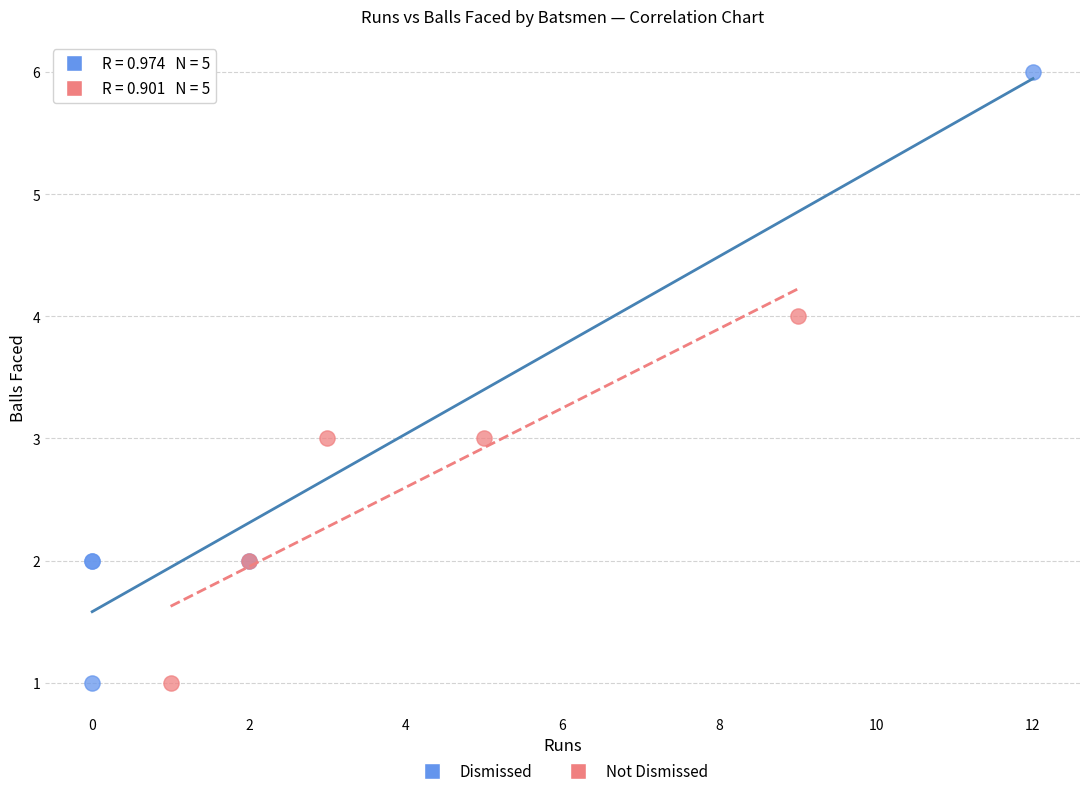

Which series has the largest Y range (max minus min)?

Dismissed